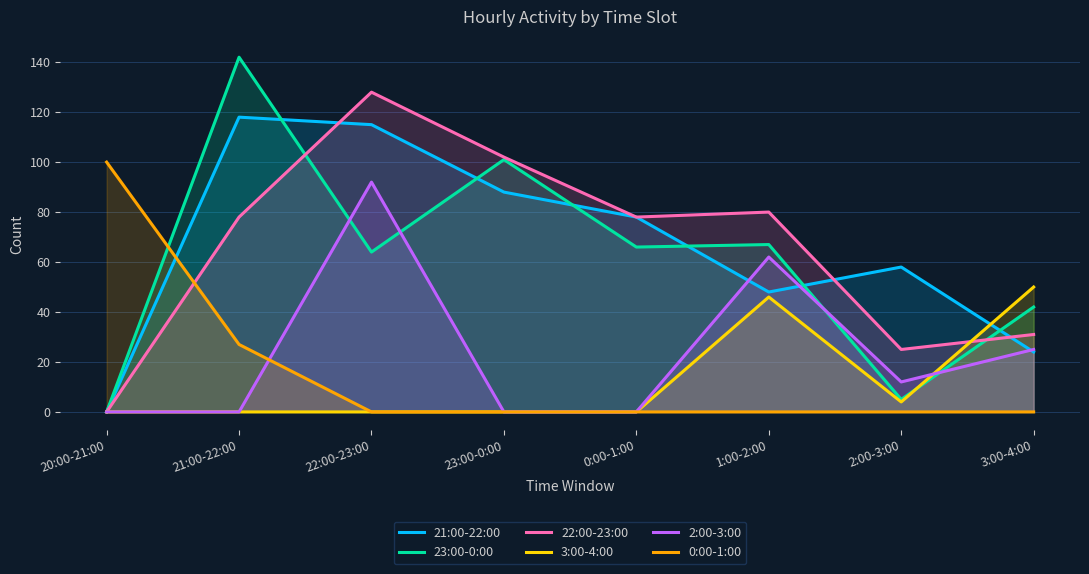

True or false: 21:00-22:00 has a value of 79 at 20:00-21:00.

False